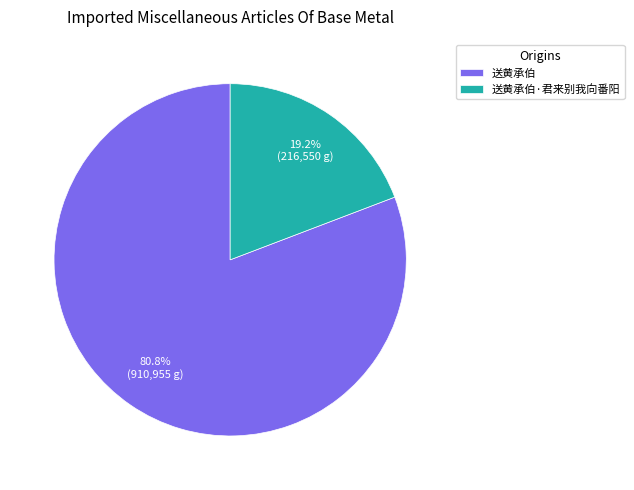

Which category has the biggest portion of the pie?

送黄承伯